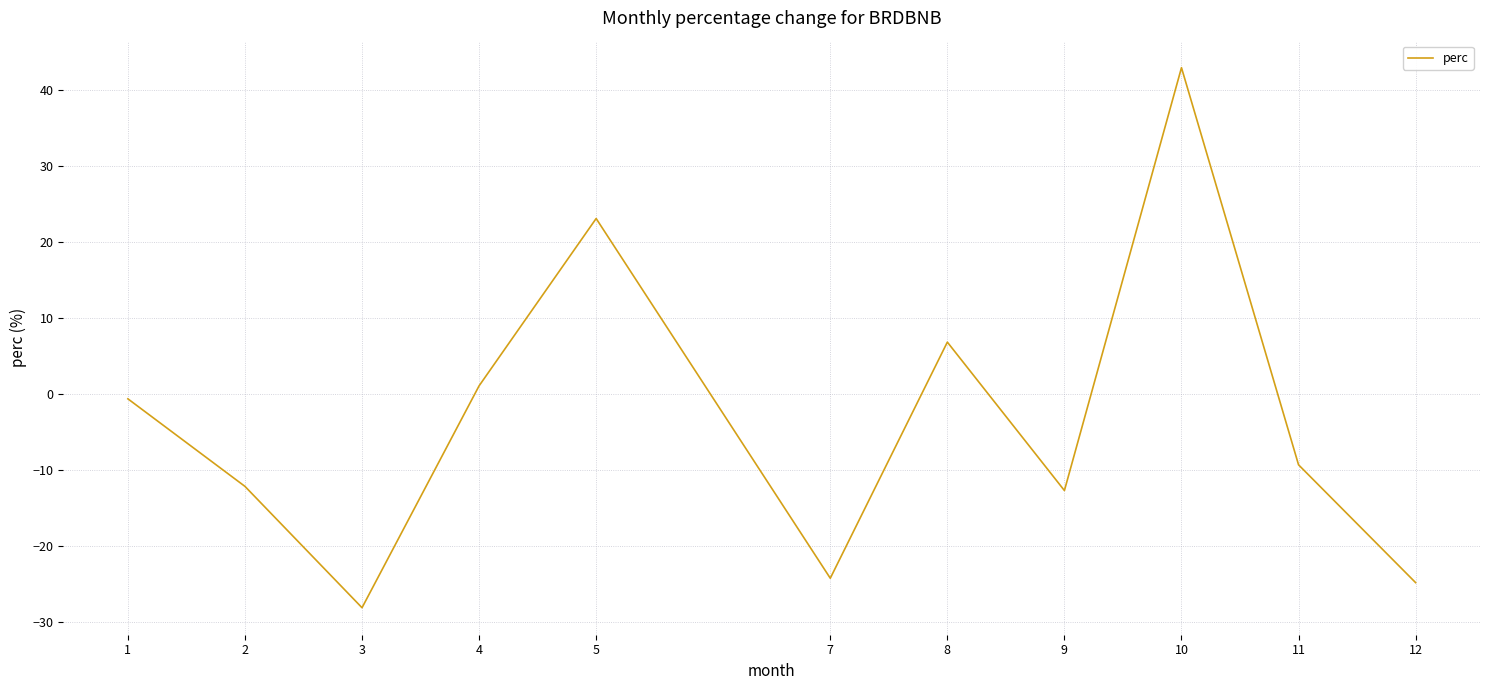

What is the smallest value displayed?

-28.1